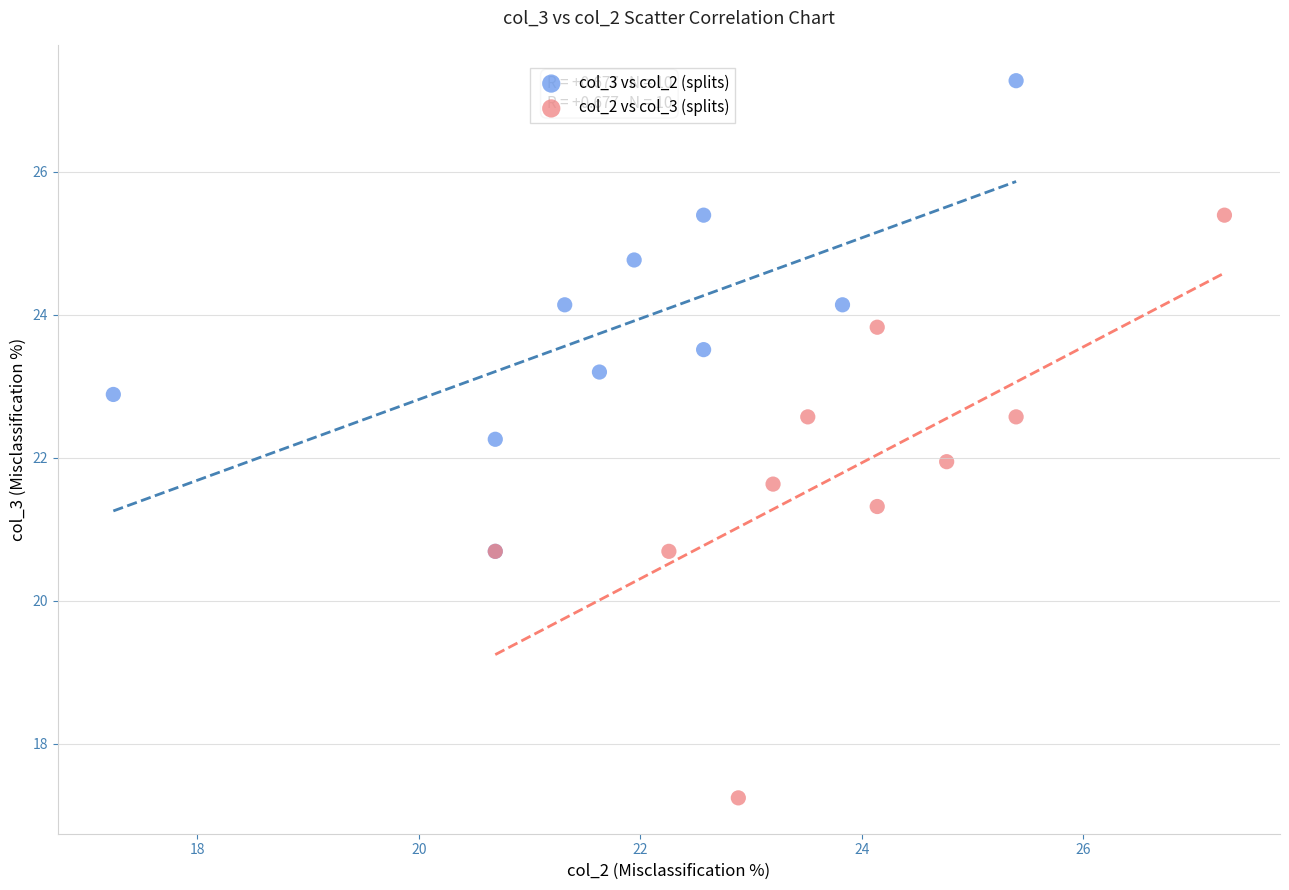

Which series has the largest Y range (max minus min)?

col_2 vs col_3 (splits)